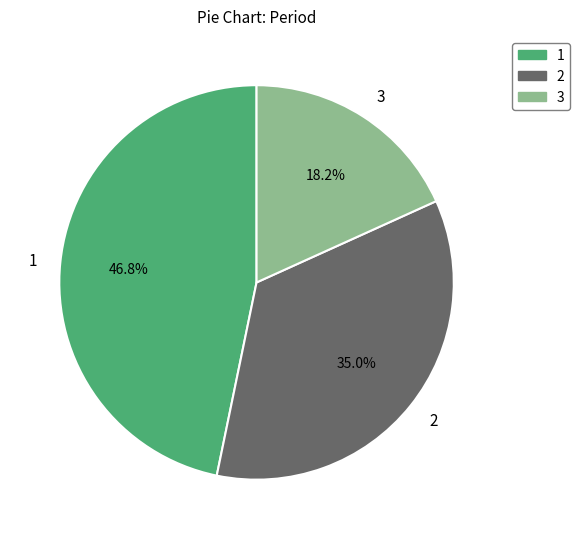

What is the largest slice in the pie chart?

1